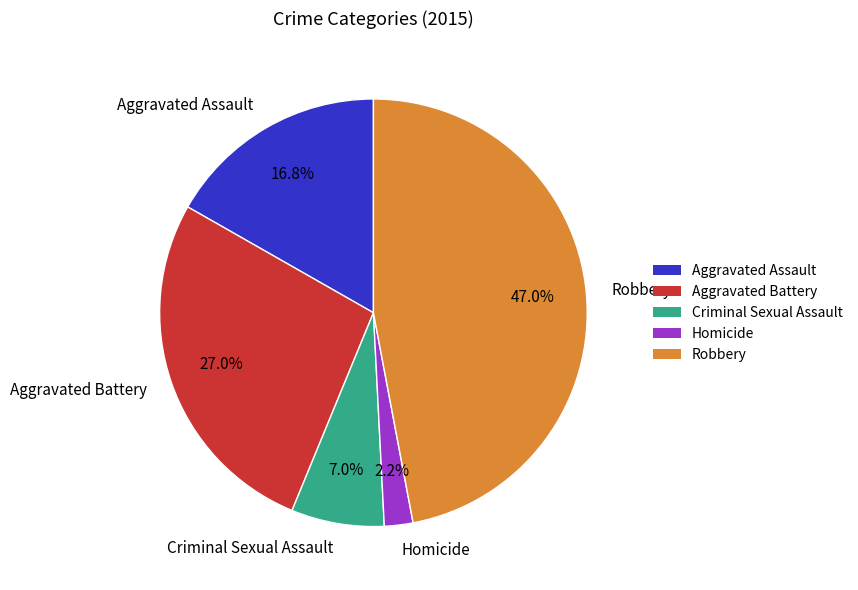

What percentage is the Homicide slice, to the nearest percent?

2%